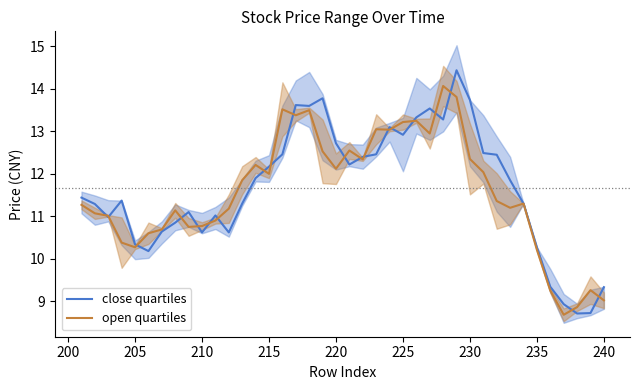

What is the sum of all close quartiles values?

466.8